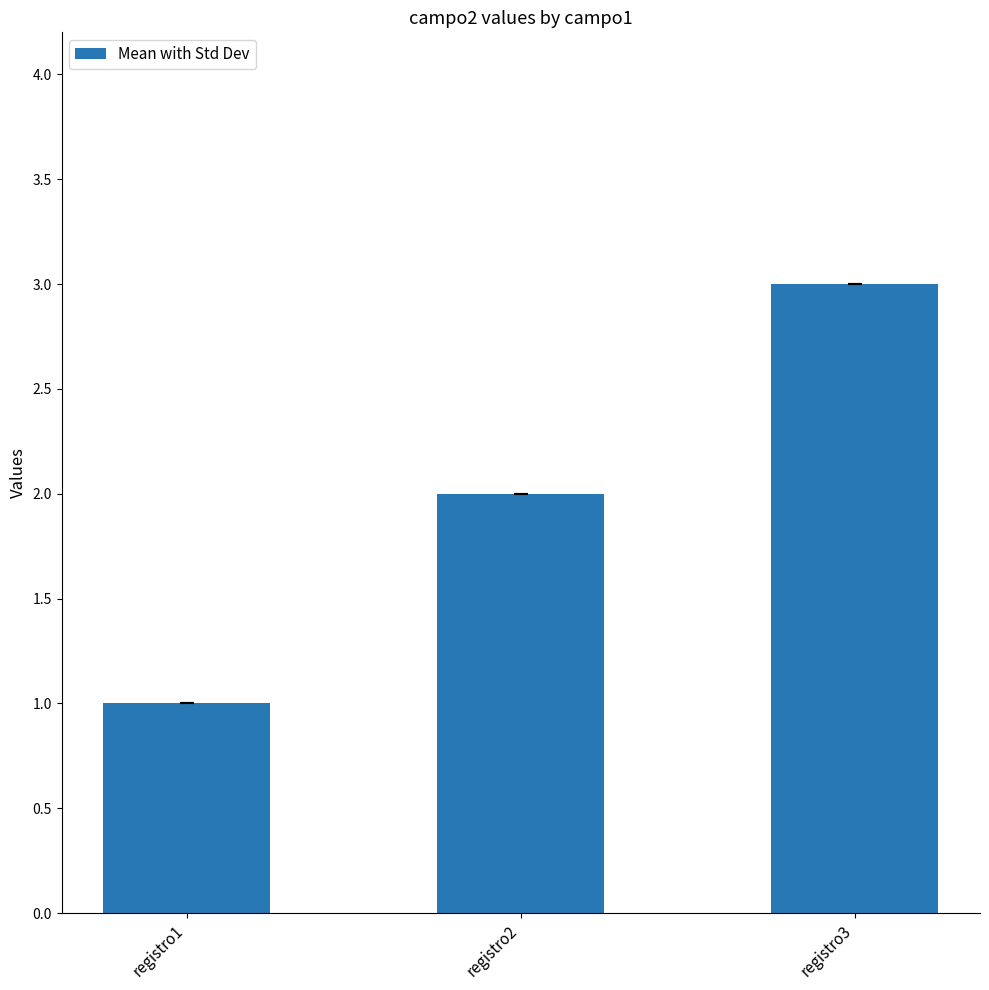

How many categories are shown in the chart?

3